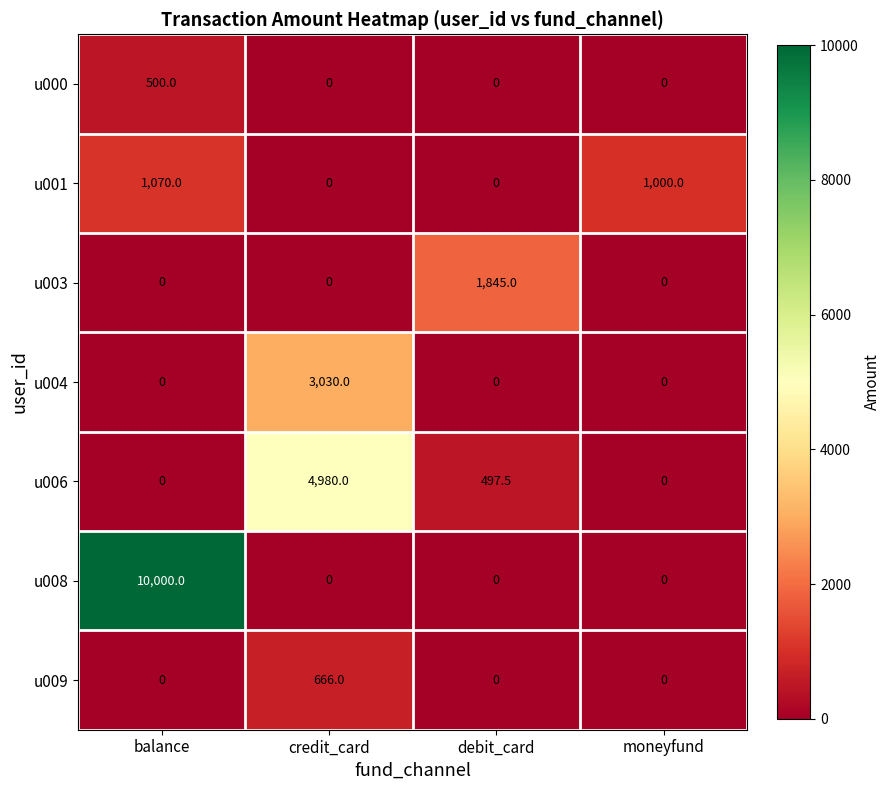

True or false: u008 has a value of -5219.6 at credit_card.

False